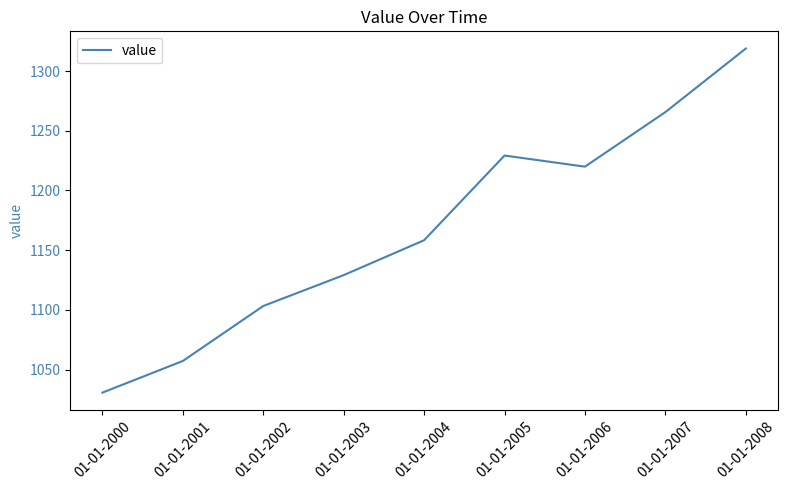

What is the change in value from 01-01-2003 to 01-01-2008?

+189.7